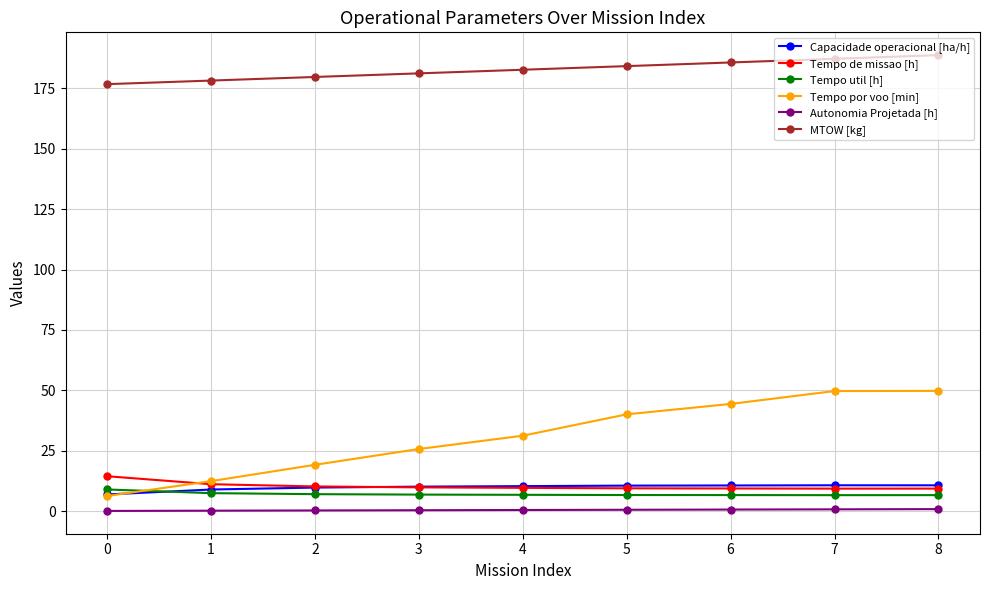

What is the value of the Tempo de missao [h] point at the 1st from the left?

14.5